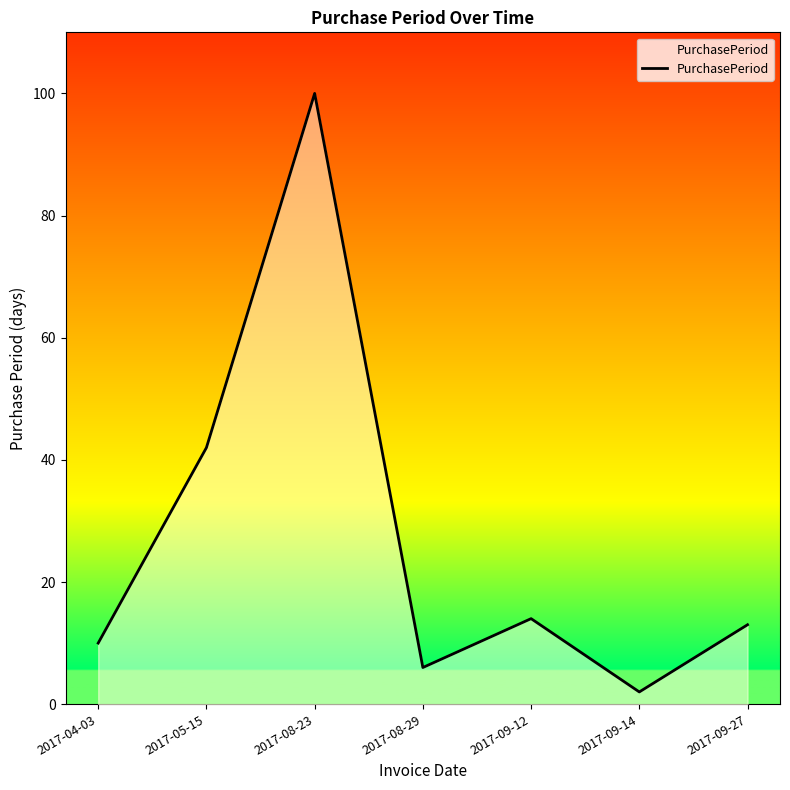

Reading left to right, transcribe all the data shown in this chart.

10	42	100	6	14	2	13